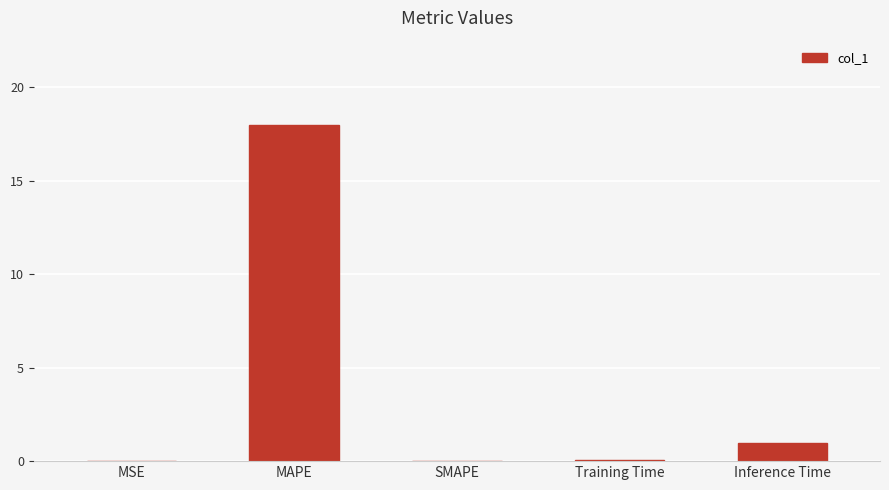

Where is the data nearest to the value 9?

Inference Time